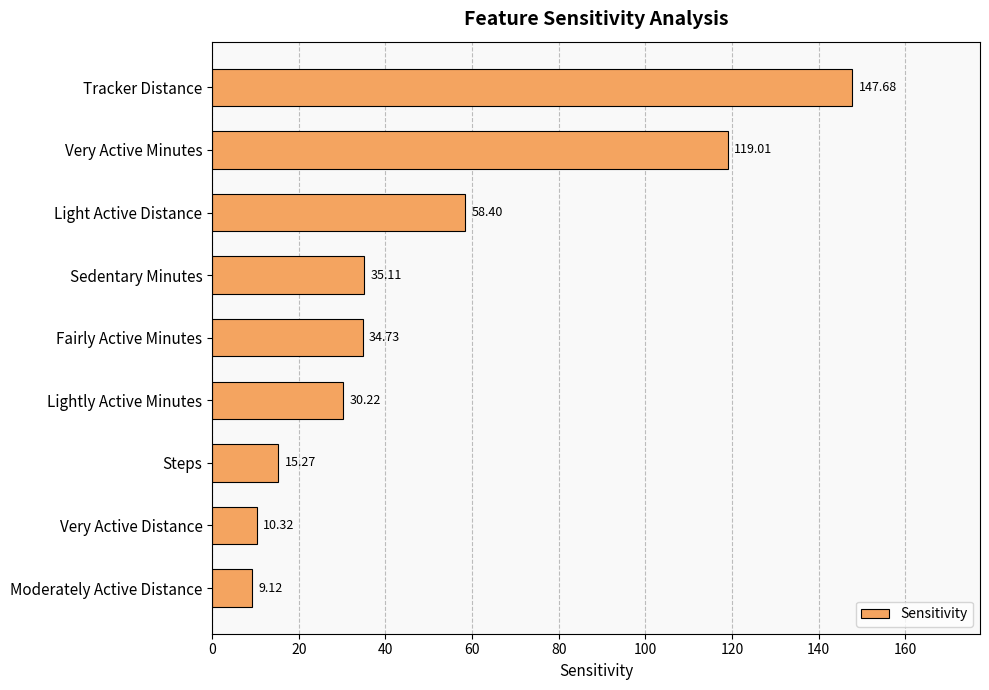

What is the average value?

51.1